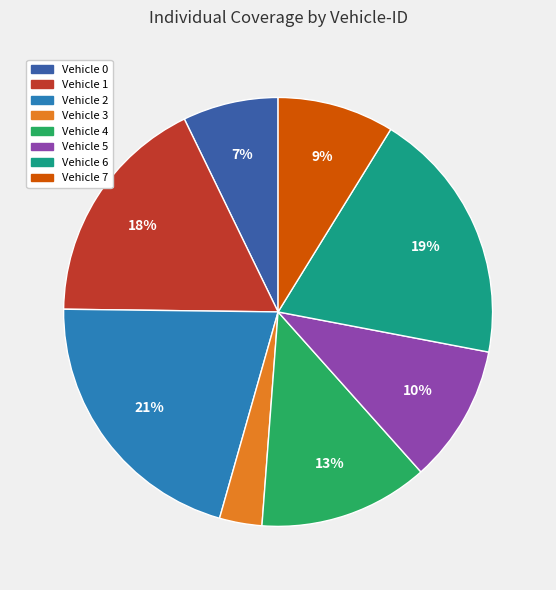

True or false: Vehicle 0 accounts for 7% of the total.

True